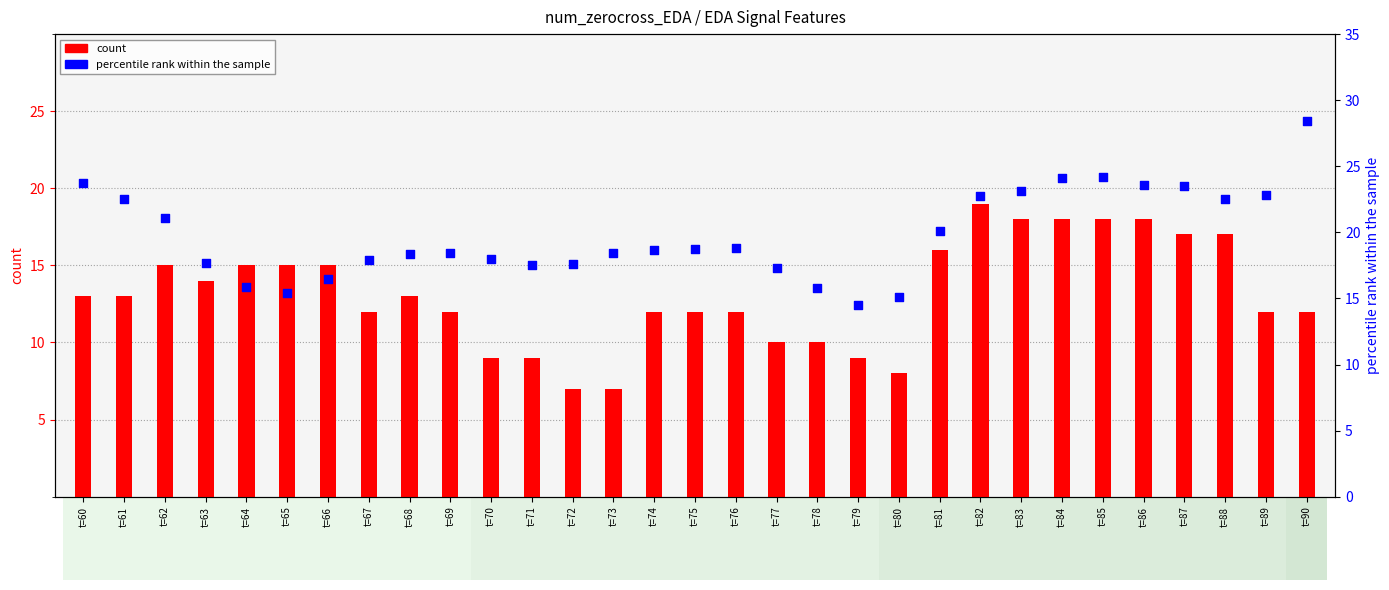

At how many categories does at least one series exceed 12?

31